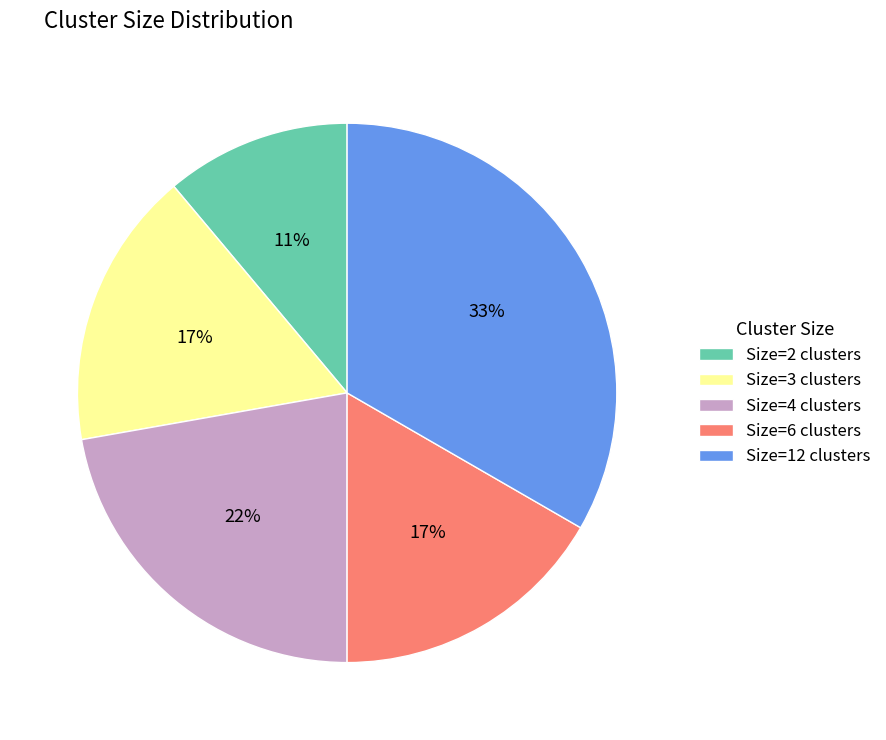

What percentage is the Size=2 clusters slice, to the nearest percent?

11%